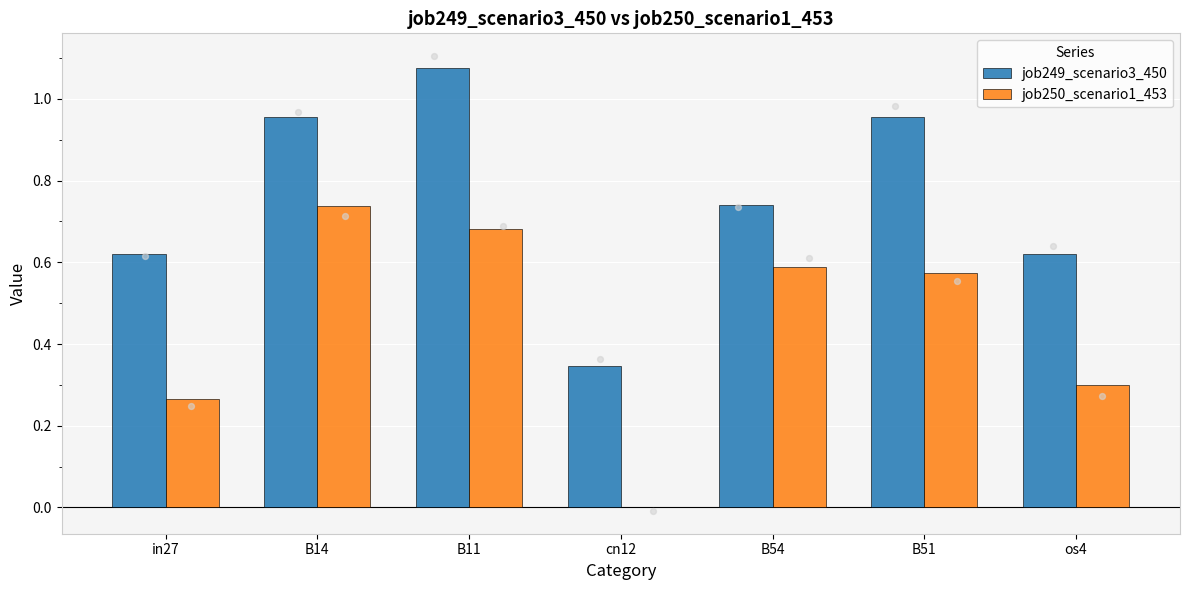

At which category is the sum across all series the highest?

B11